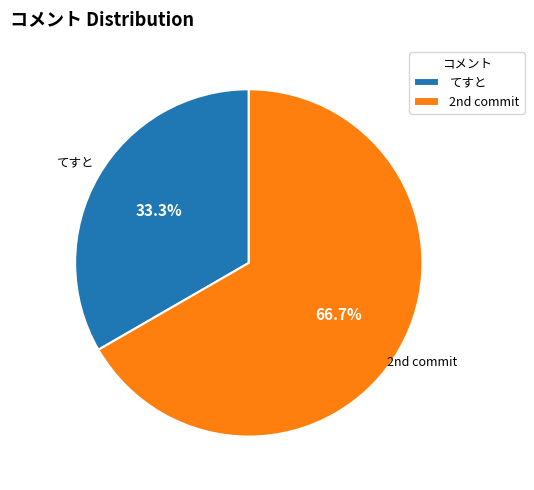

To the nearest percent, what is the average slice percentage?

50%